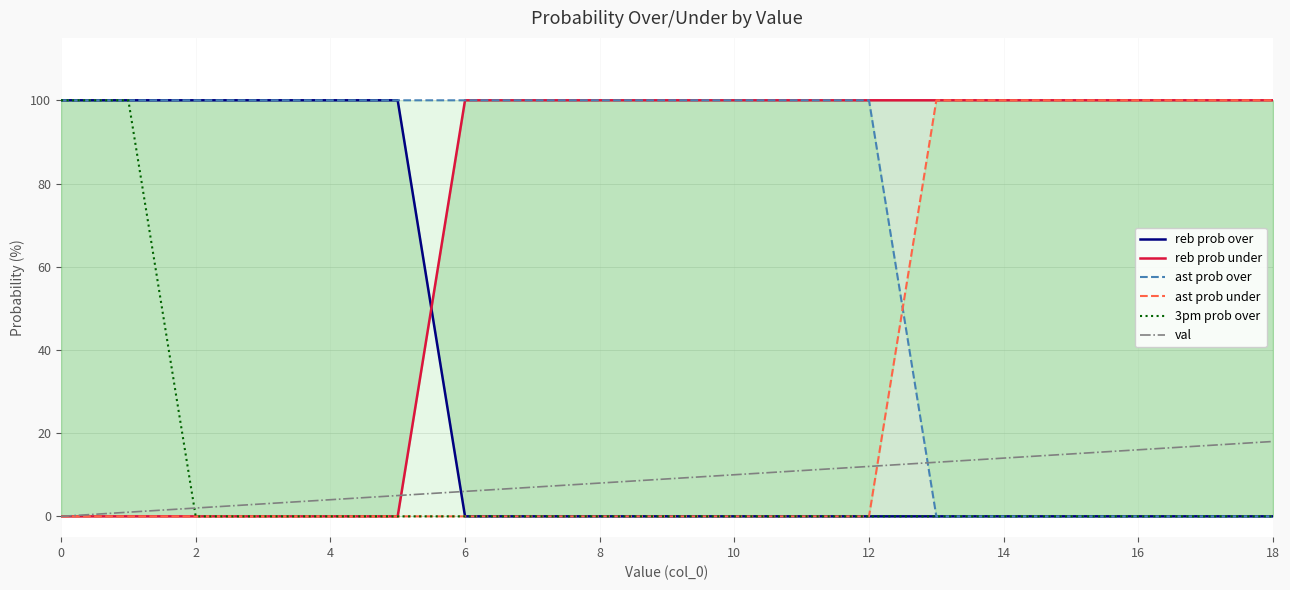

What are all the series names shown in the legend?

reb prob over, reb prob under, ast prob over, ast prob under, 3pm prob over, val